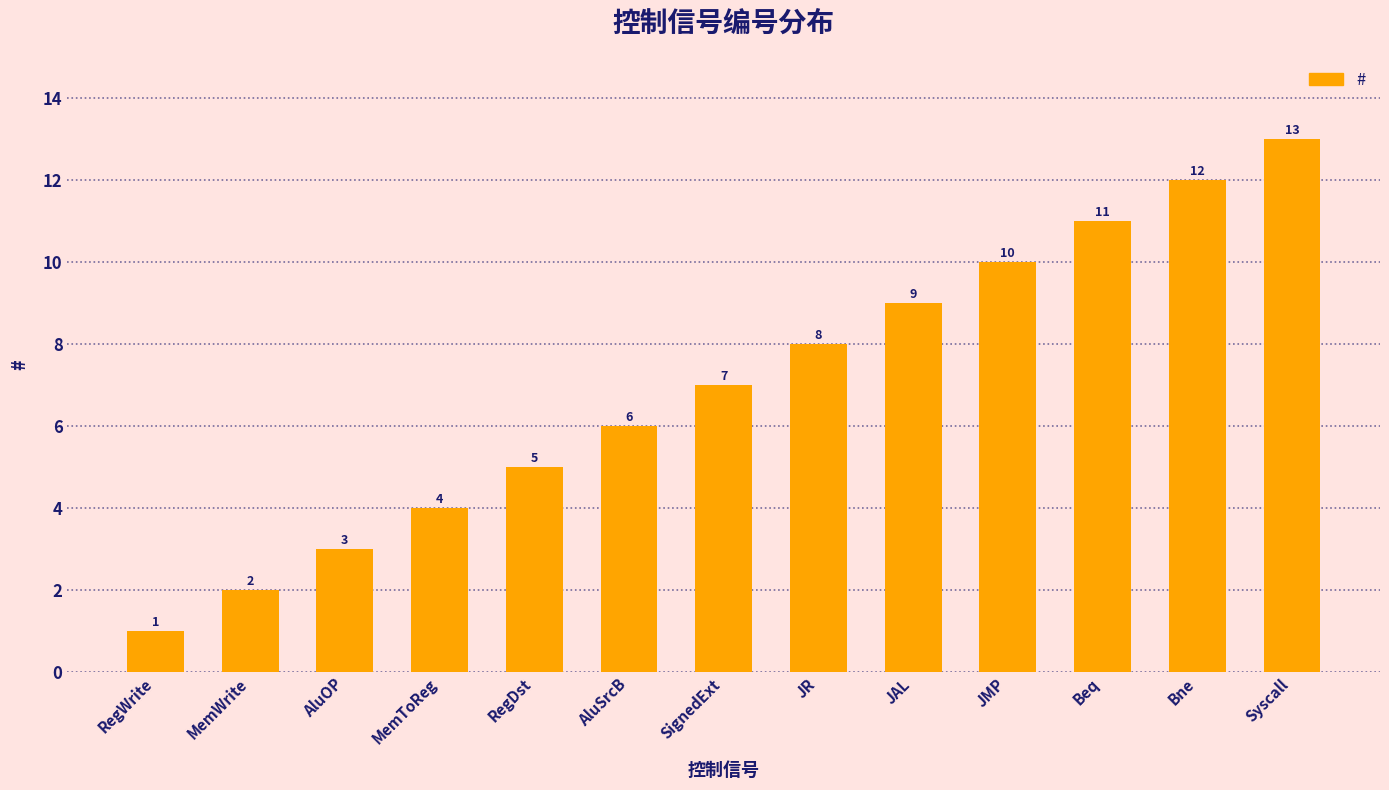

What is the difference between the second highest and second lowest values?

10